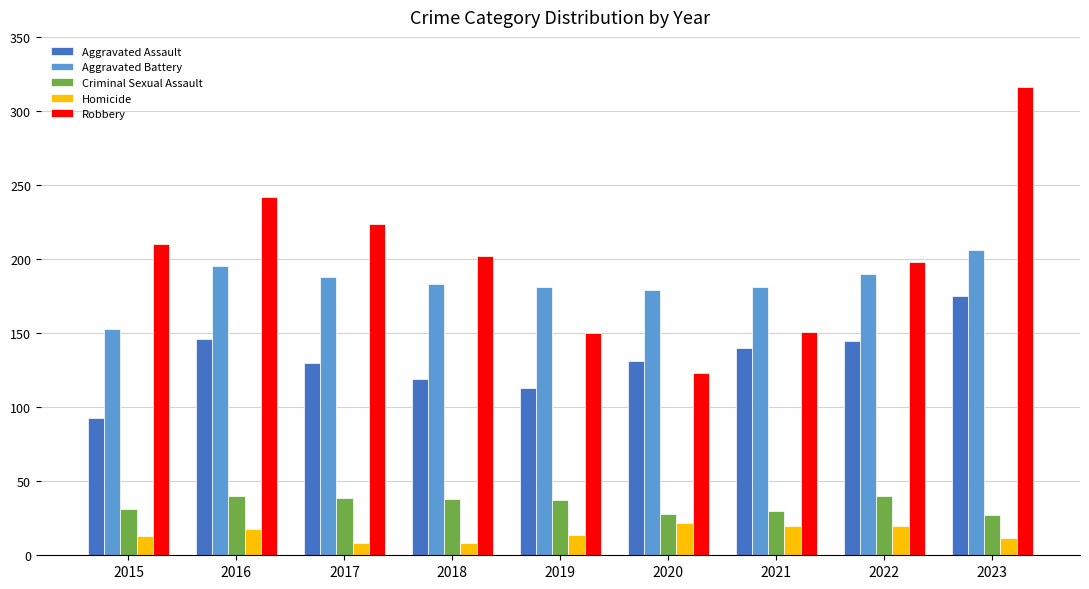

True or false: Criminal Sexual Assault has a value of 52 at 2021.

False